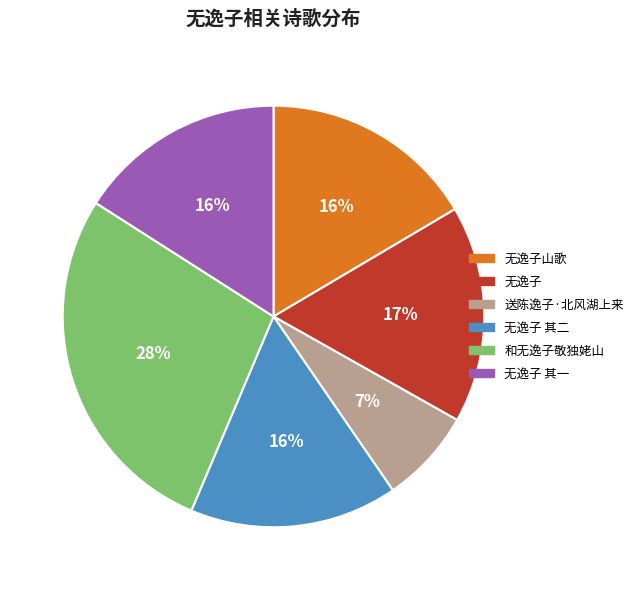

Which slice is the smallest?

送陈逸子·北风湖上来